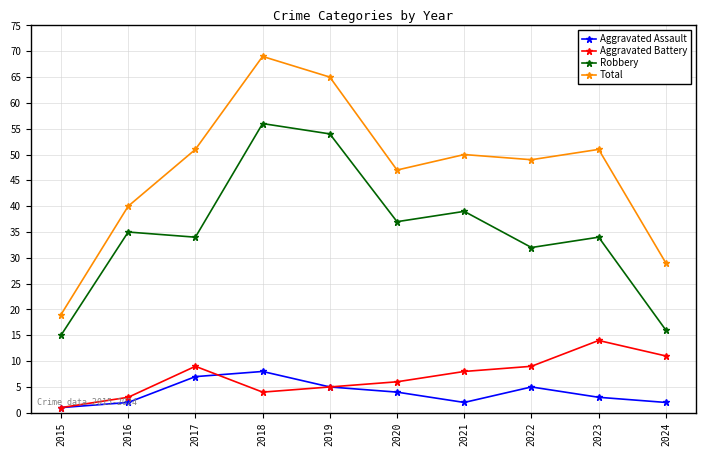

Reading left to right, extract all data points from this chart.

Aggravated Assault: 2015=1	2016=2	2017=7	2018=8	2019=5	2020=4	2021=2	2022=5	2023=3	2024=2
Aggravated Battery: 2015=1	2016=3	2017=9	2018=4	2019=5	2020=6	2021=8	2022=9	2023=14	2024=11
Robbery: 2015=15	2016=35	2017=34	2018=56	2019=54	2020=37	2021=39	2022=32	2023=34	2024=16
Total: 2015=19	2016=40	2017=51	2018=69	2019=65	2020=47	2021=50	2022=49	2023=51	2024=29